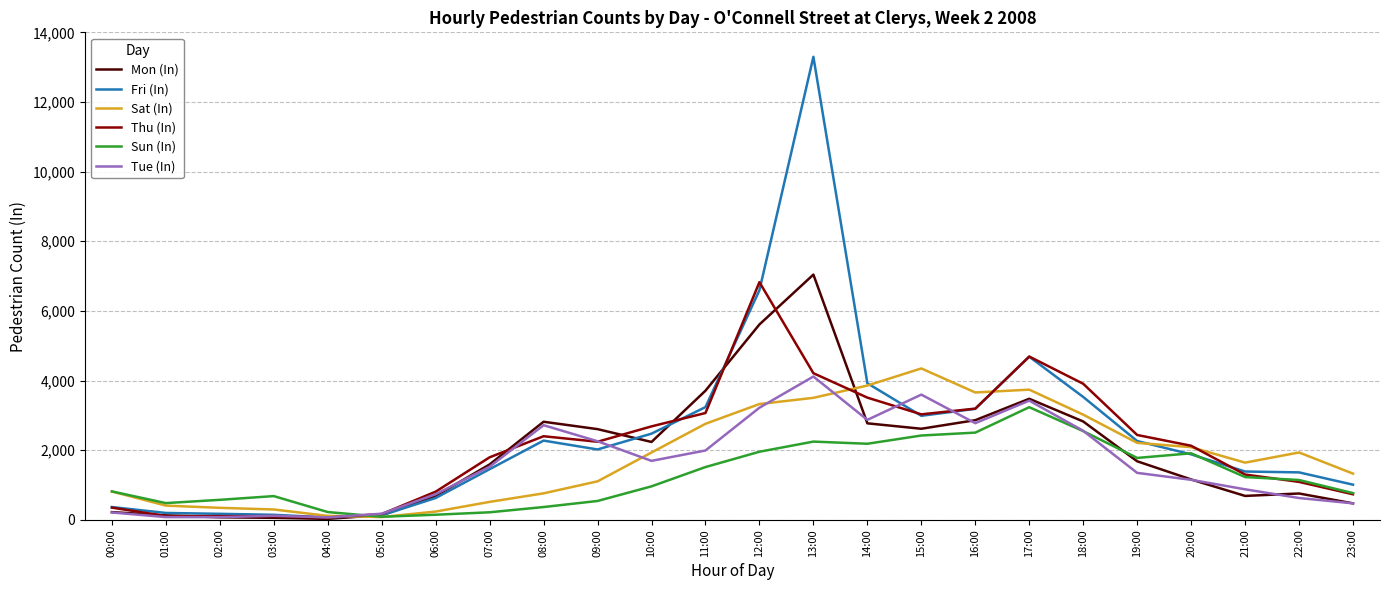

What is the spread (max minus min) of values at 17:00?

1455